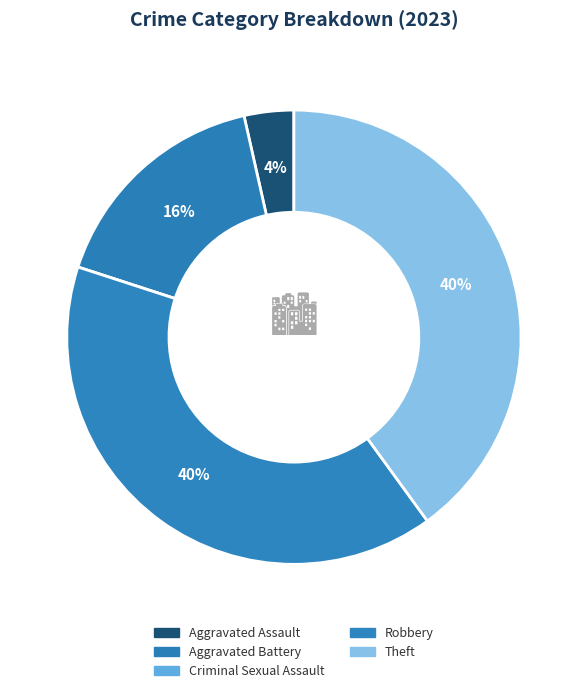

Is the sum of Theft and Criminal Sexual Assault greater than half?

No